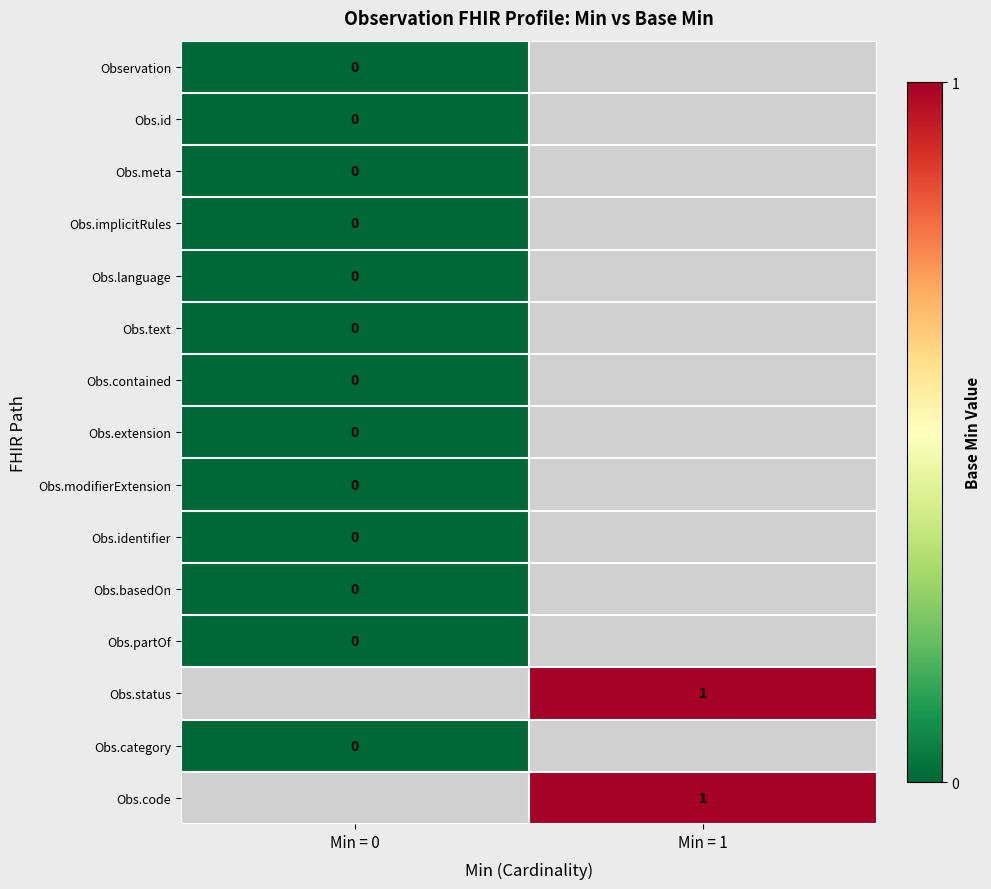

What is the greatest value displayed?

1.0